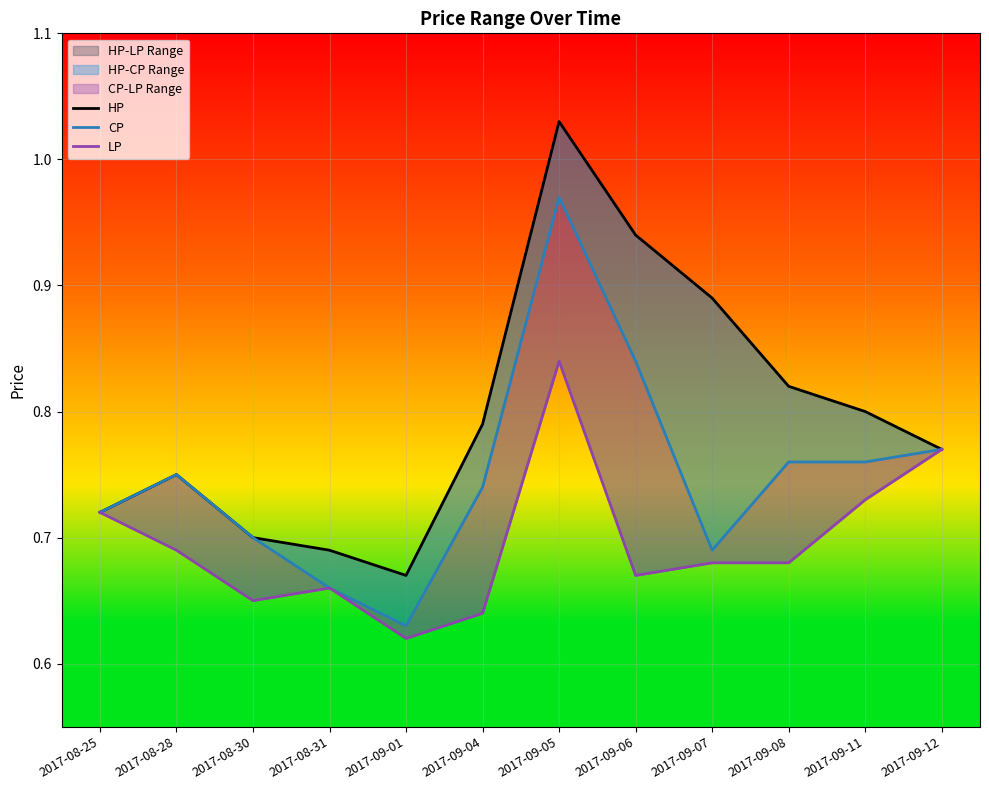

How many interior local peaks does the HP series have?

2